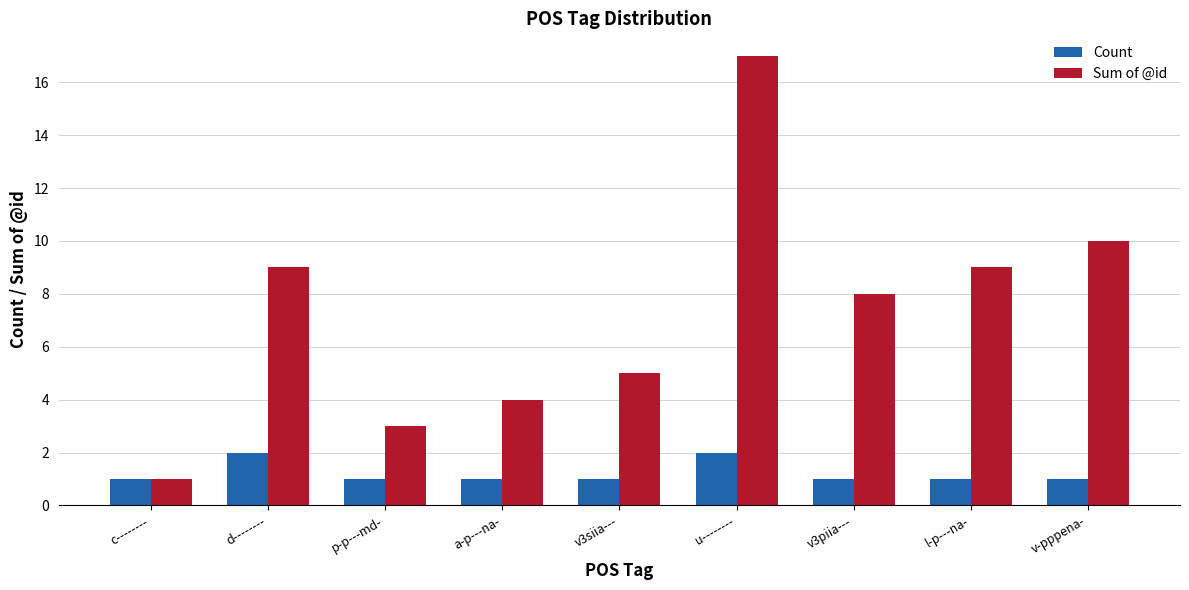

The value of Count at a-p---na- is 1. True or false?

True